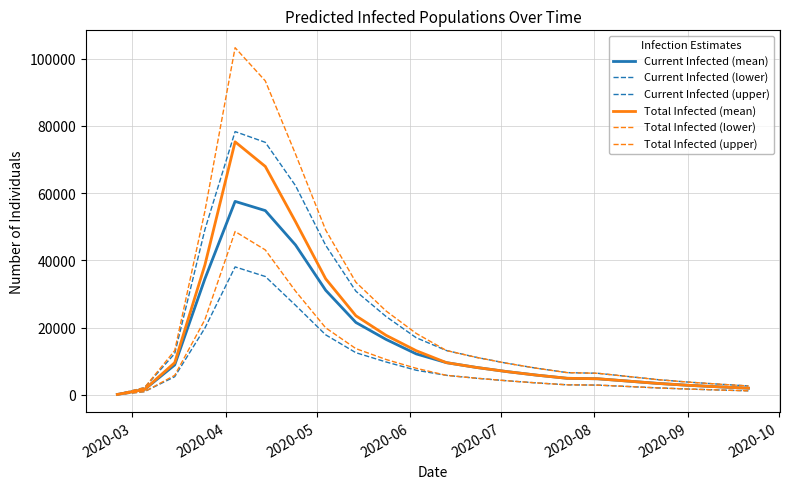

Does the chart have visible grid lines?

Yes